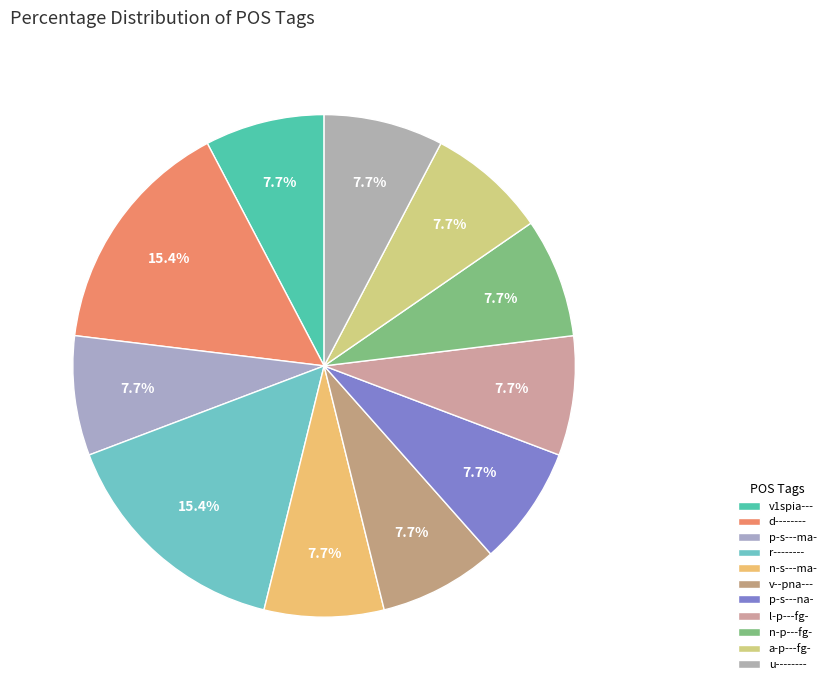

How many slices are in this pie chart?

11